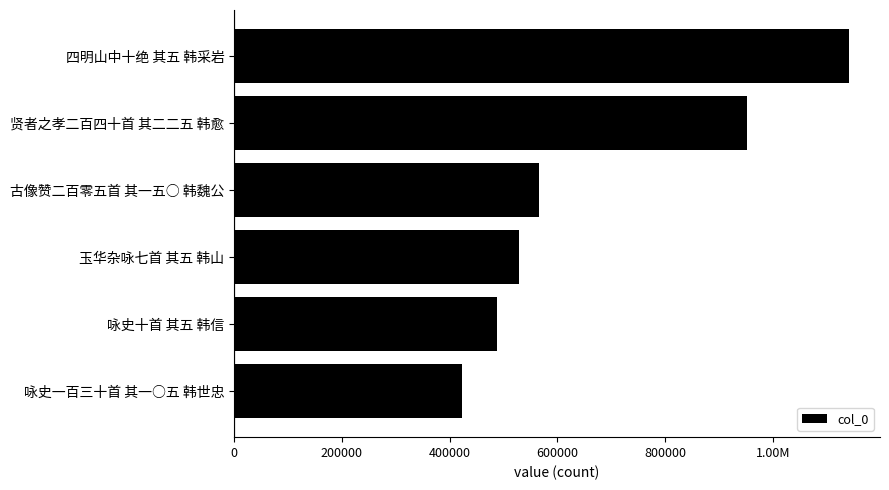

Does the chart contain any negative values?

No